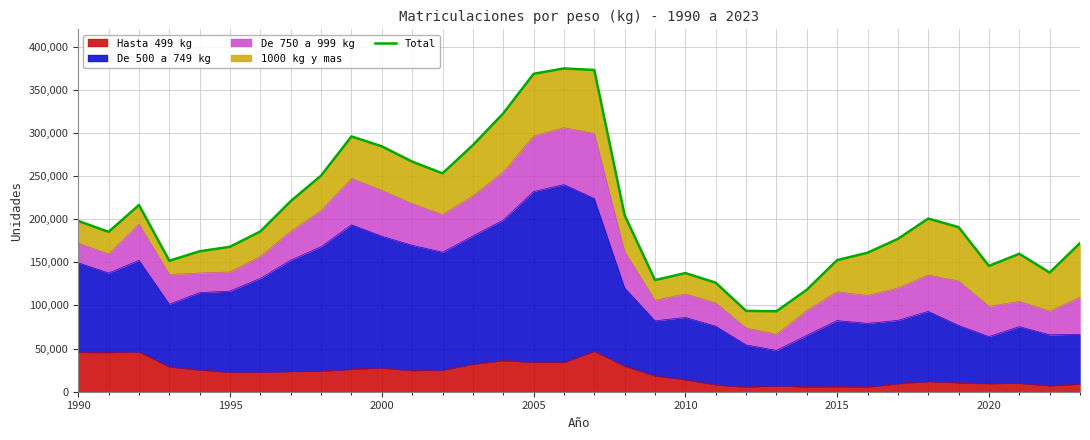

Count the number of values greater than 185787.

16